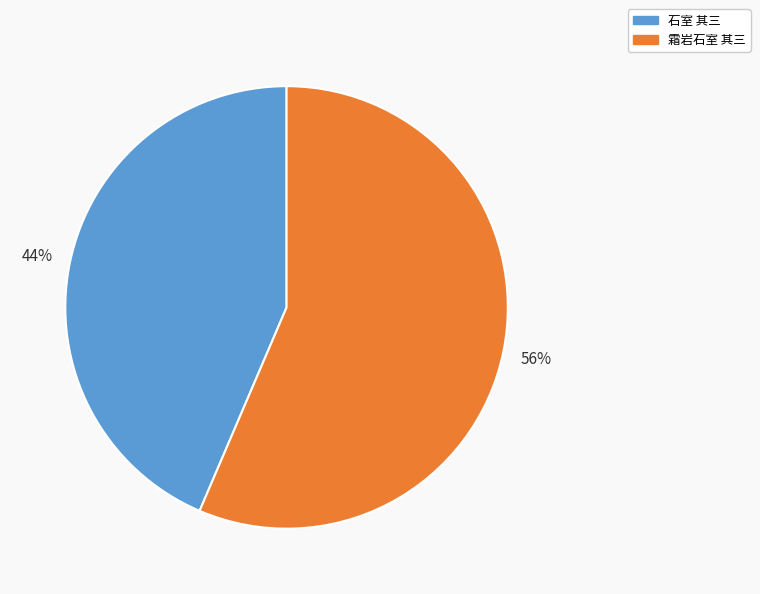

To the nearest percent, what is the combined percentage of 石室 其三 and 霜岩石室 其三?

100%